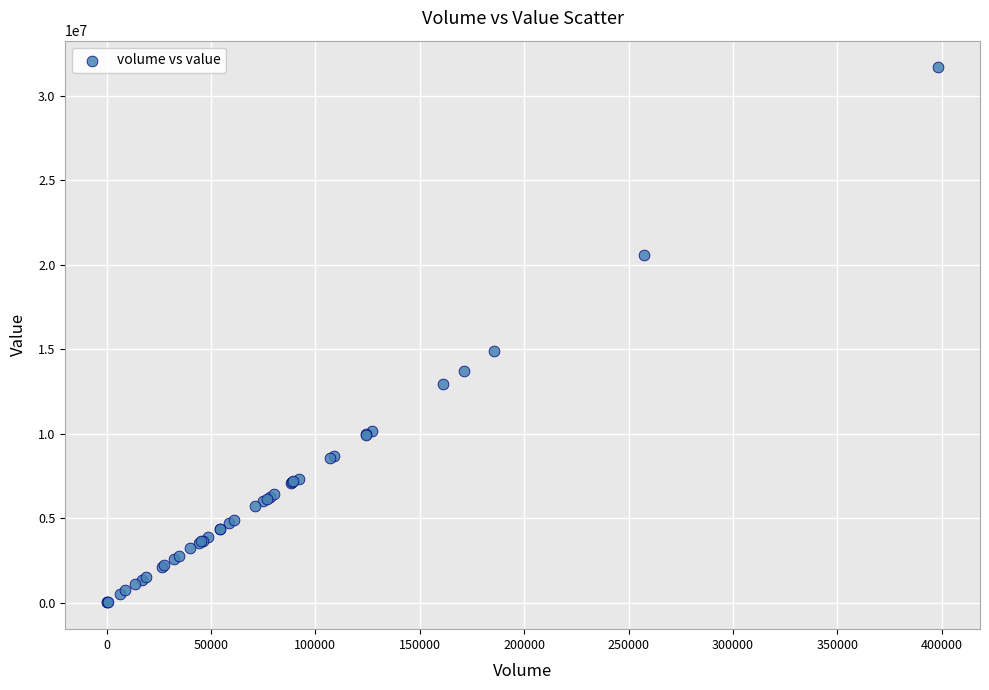

What Y value in the scatter plot is closest to 15838801?

14864723.0